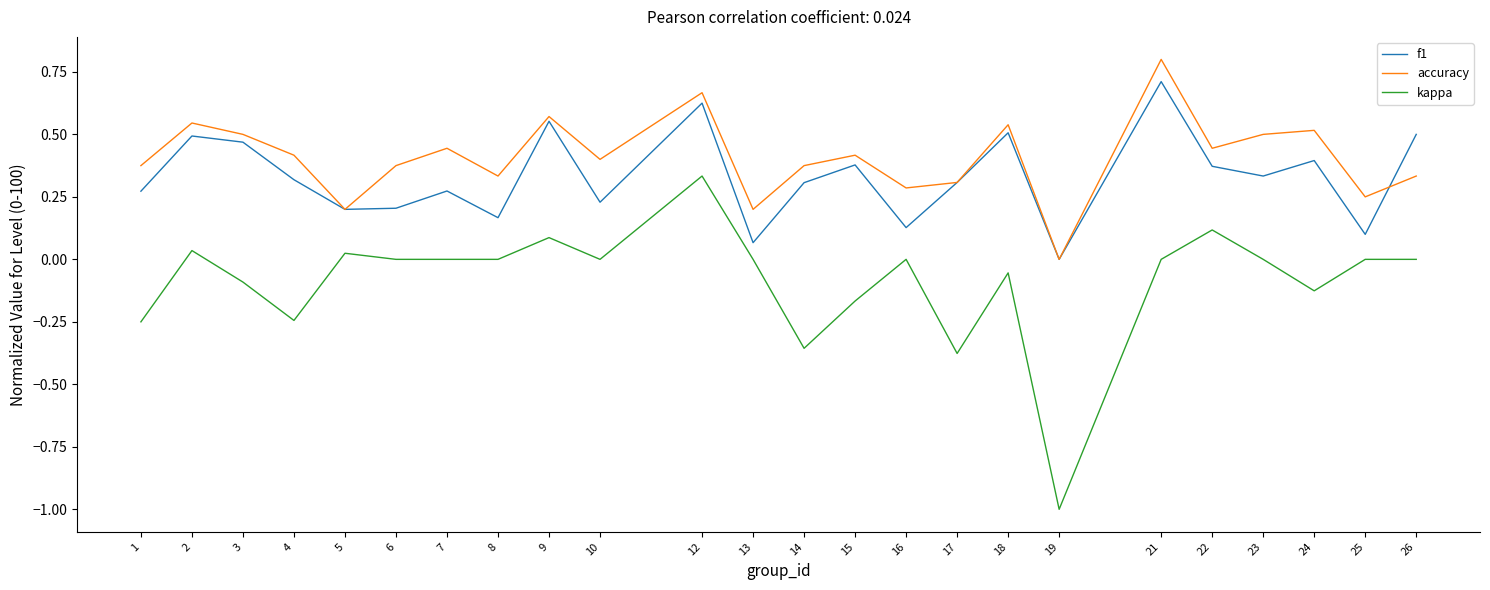

At which label does kappa reach its minimum?

19